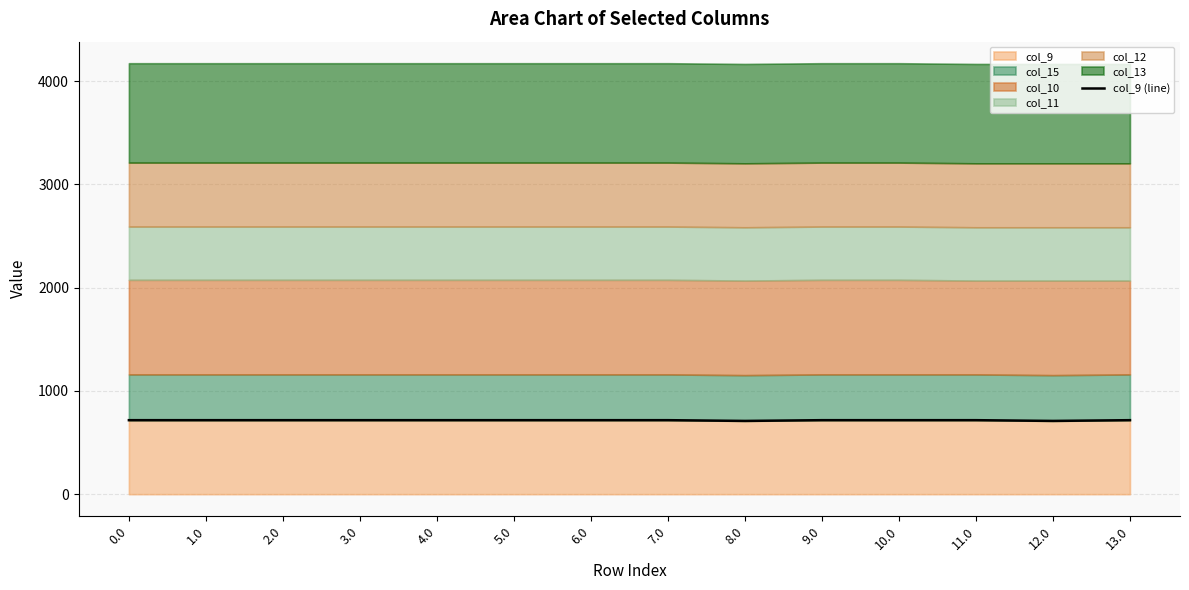

List the labels in order of value, smallest first.

8.0, 12.0, 0.0, 1.0, 2.0, 3.0, 4.0, 5.0, 6.0, 7.0, 9.0, 10.0, 11.0, 13.0